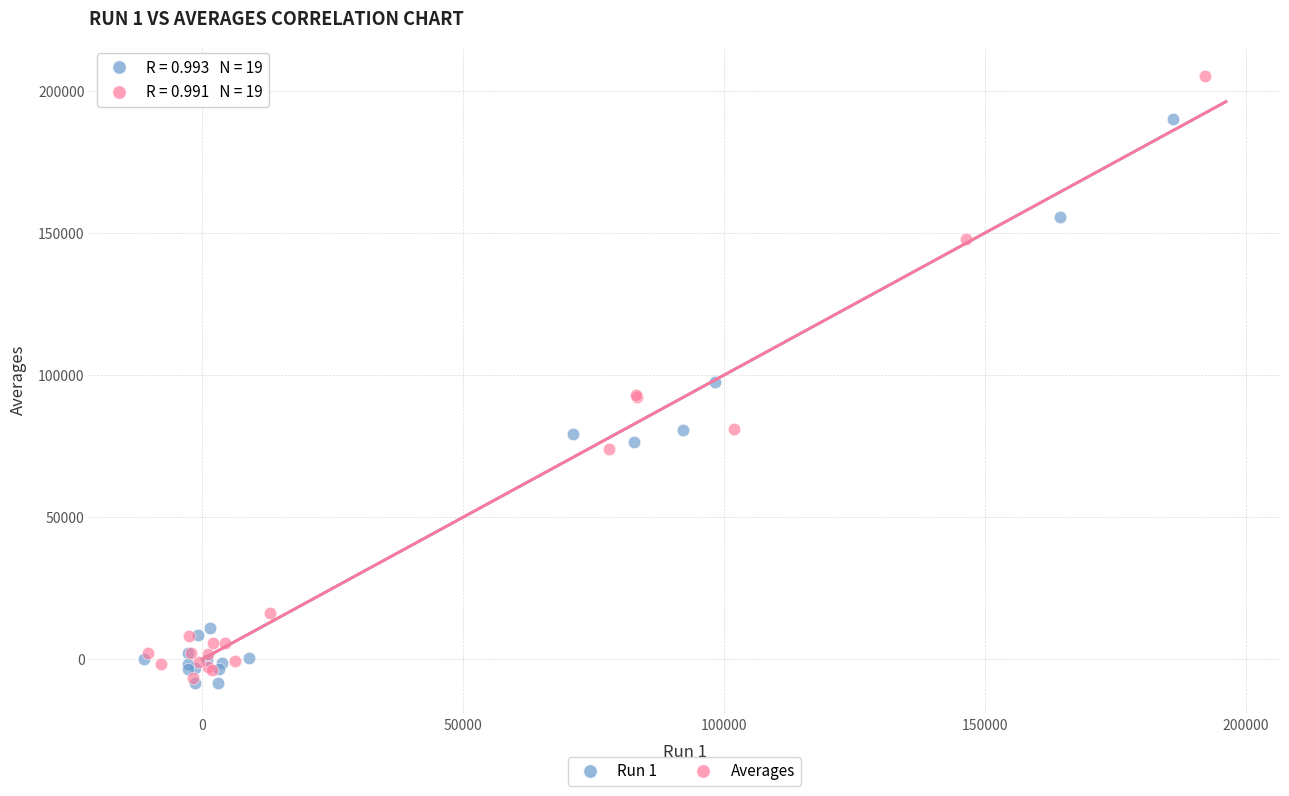

Which series has the largest Y range (max minus min)?

Averages